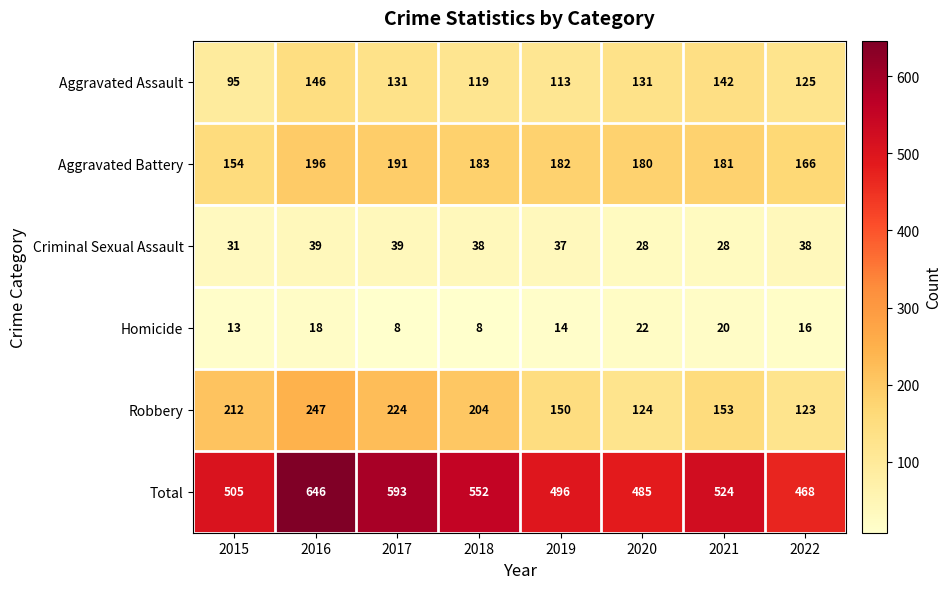

How many data points in Homicide are less than 16?

4